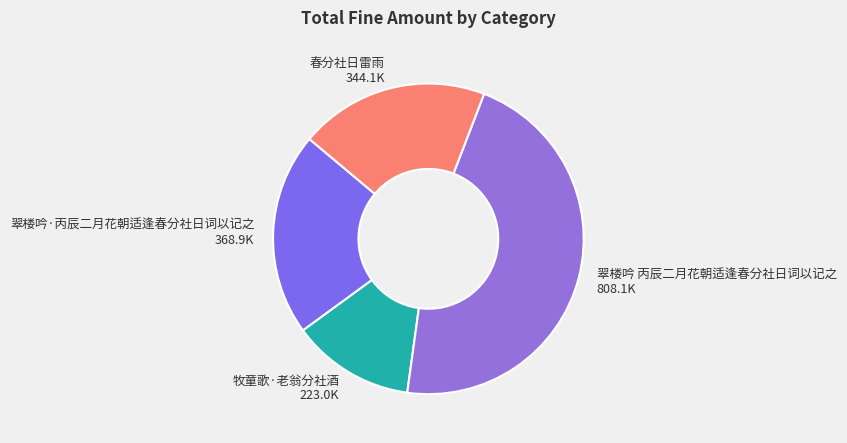

Rank the categories by value from lowest to highest.

牧童歌·老翁分社酒, 春分社日雷雨, 翠楼吟·丙辰二月花朝适逢春分社日词以记之, 翠楼吟 丙辰二月花朝适逢春分社日词以记之